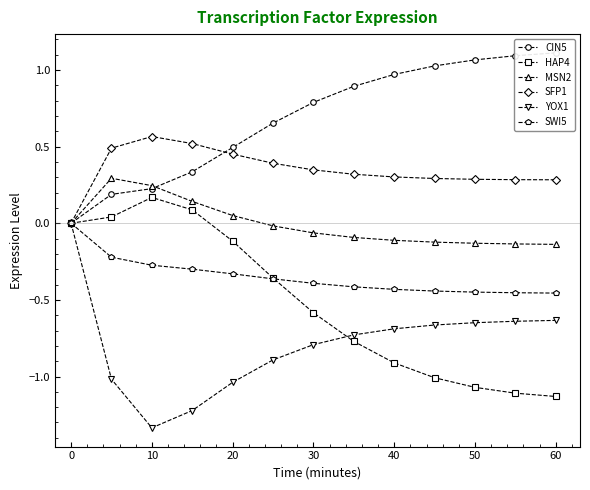

True or false: CIN5 has more than 2 interior local peaks.

False